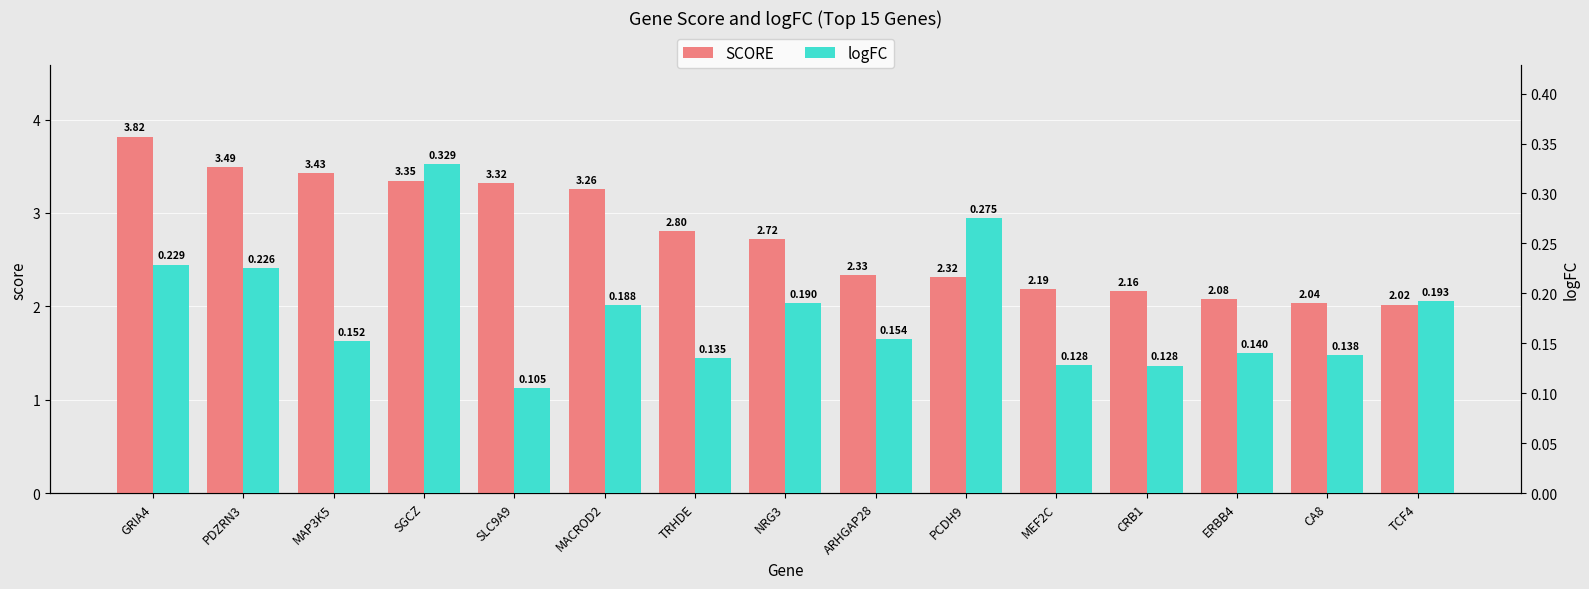

What is the label of the 11th bar from the right?

SLC9A9